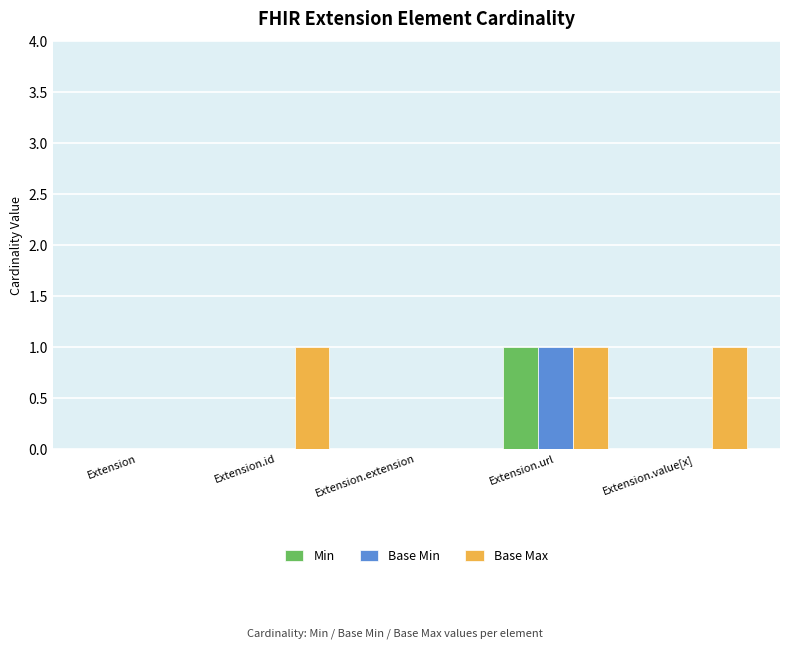

Is the value of Base Max at Extension.extension greater than the value of Min at Extension.url?

No